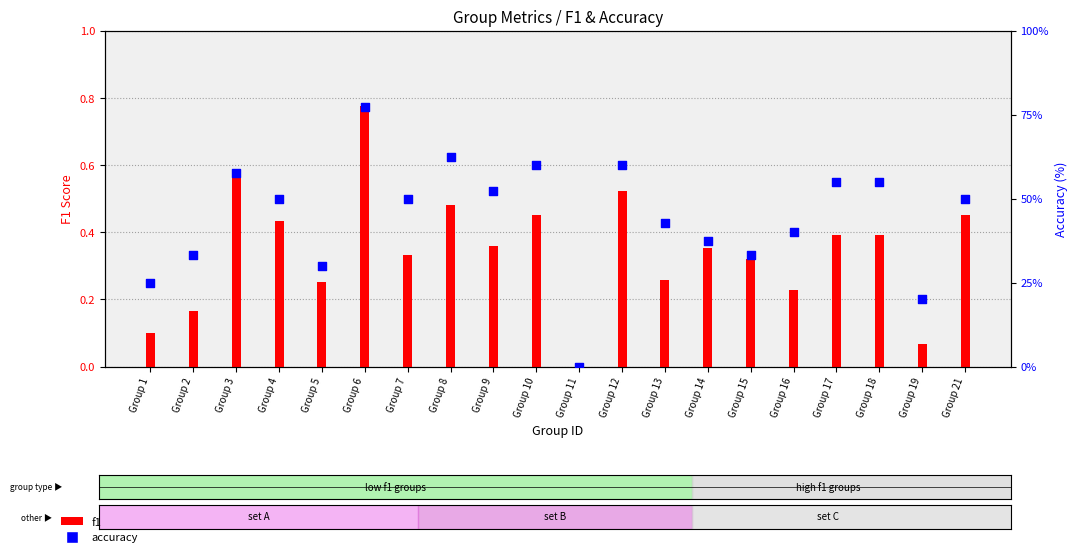

At how many categories does at least one series exceed 24?

18